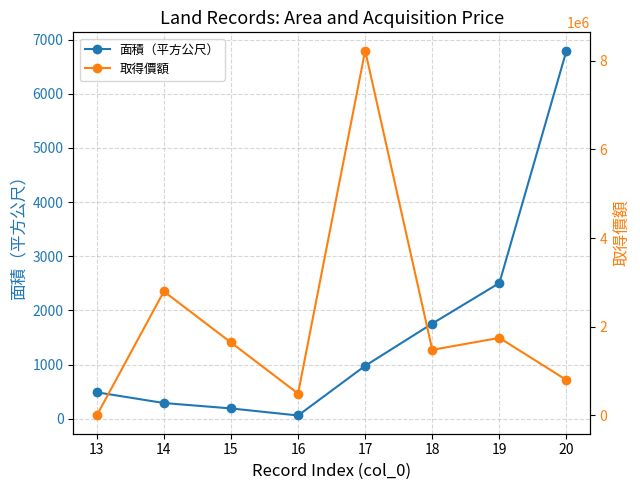

True or false: 面積（平方公尺） has more than 2 points higher than both neighbors.

False